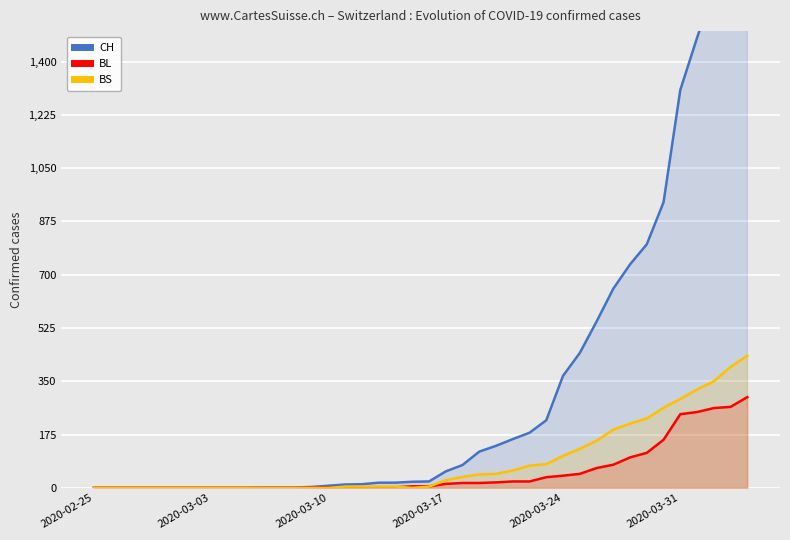

Which has a higher value, 20 or 22?

22